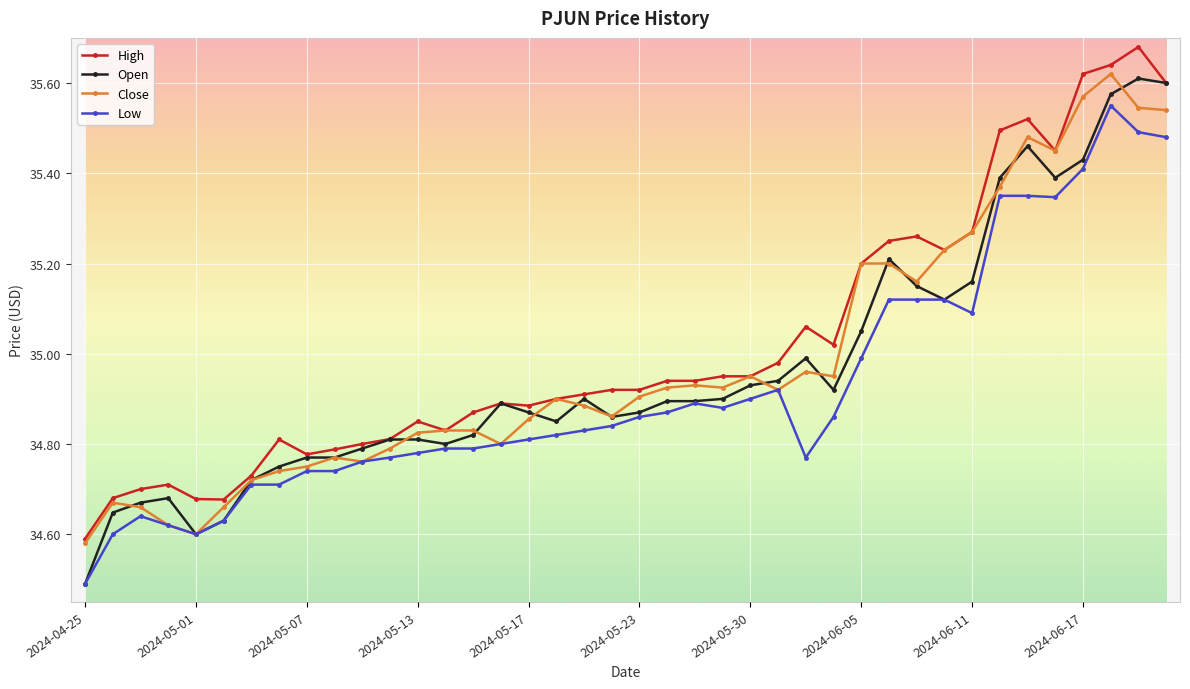

True or false: Close has more than 1 points higher than both neighbors.

True